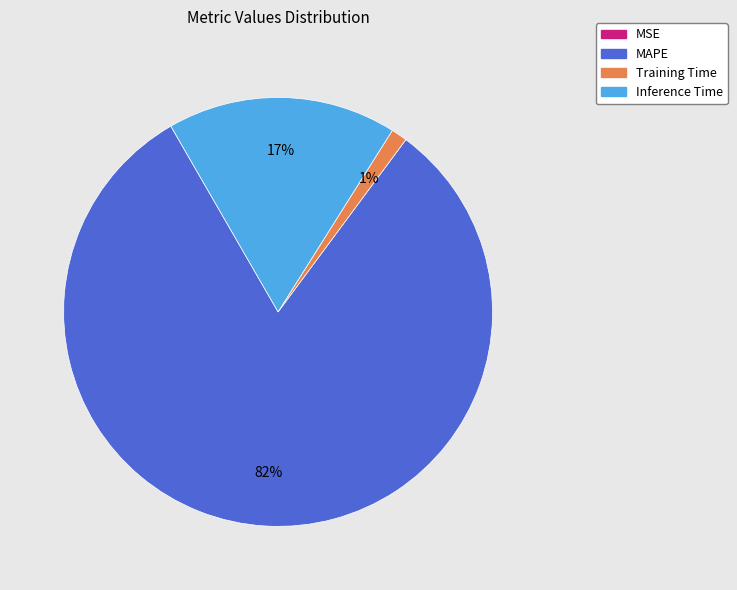

To the nearest percent, what is the average slice percentage?

25%